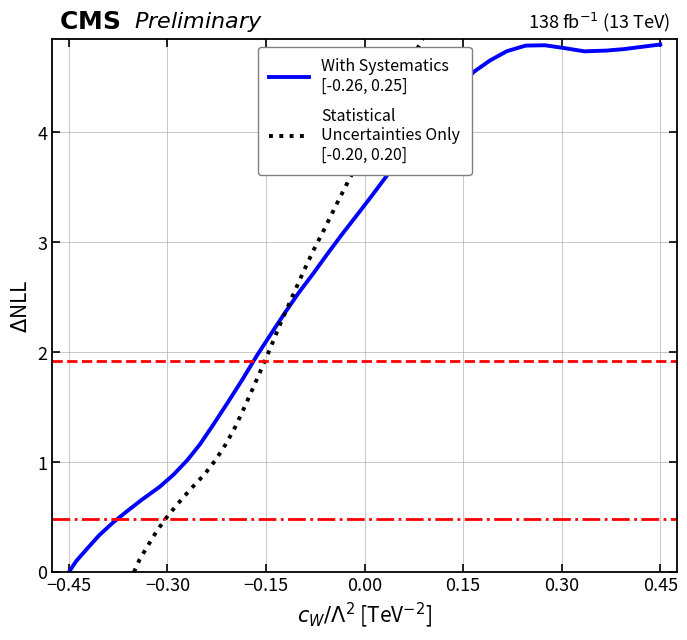

The value of Statistical
Uncertainties Only
[-0.20, 0.20] at −0.45 is 0.2. True or false?

False